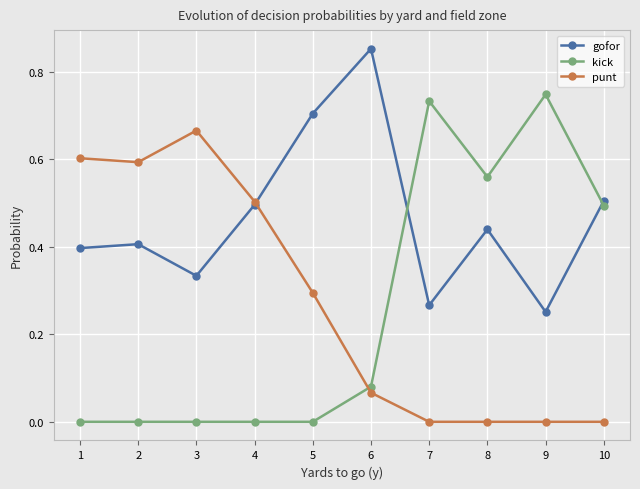

Between 1 and 6, which series saw the biggest shift?

punt